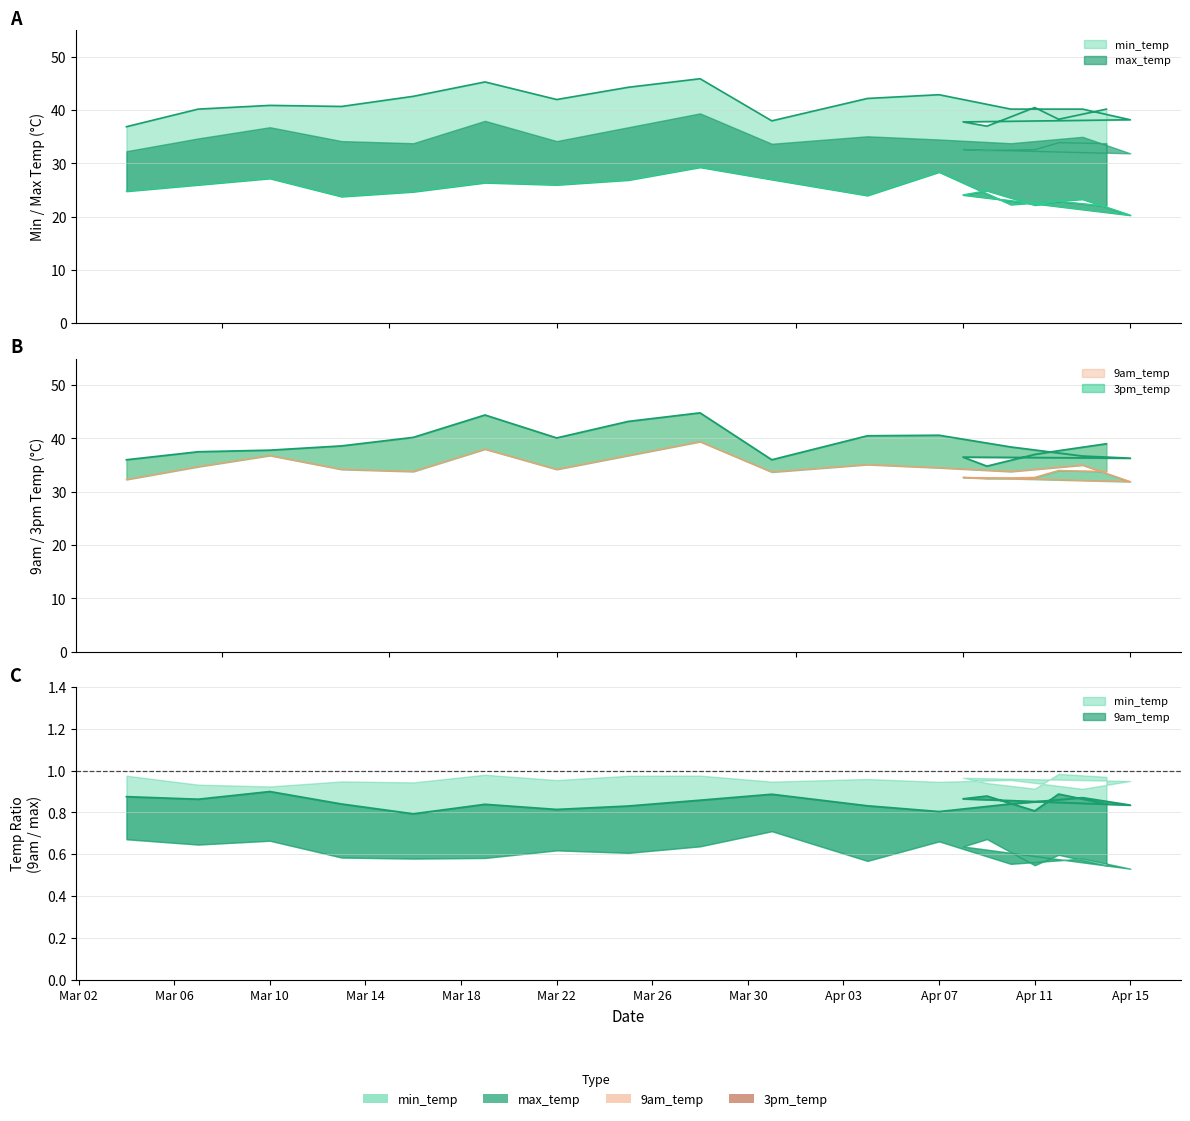

How many interior local valleys does the 9am_temp series have?

6